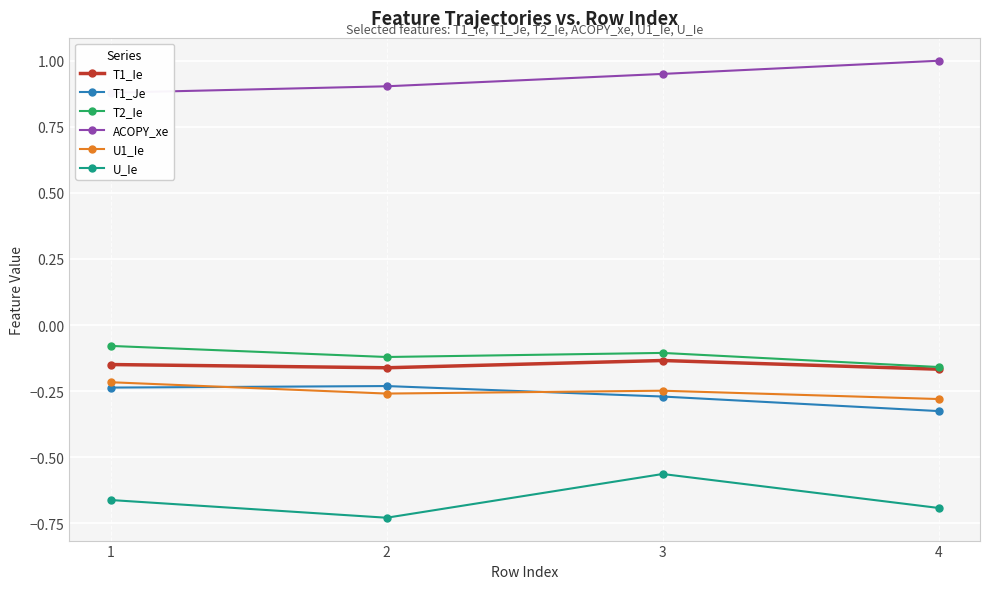

What is the total value across all series at 2?

-0.6